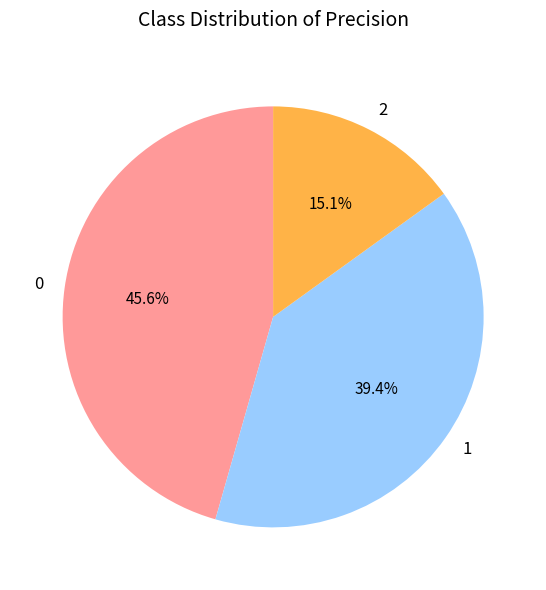

To the nearest percent, what is the average slice percentage?

33%